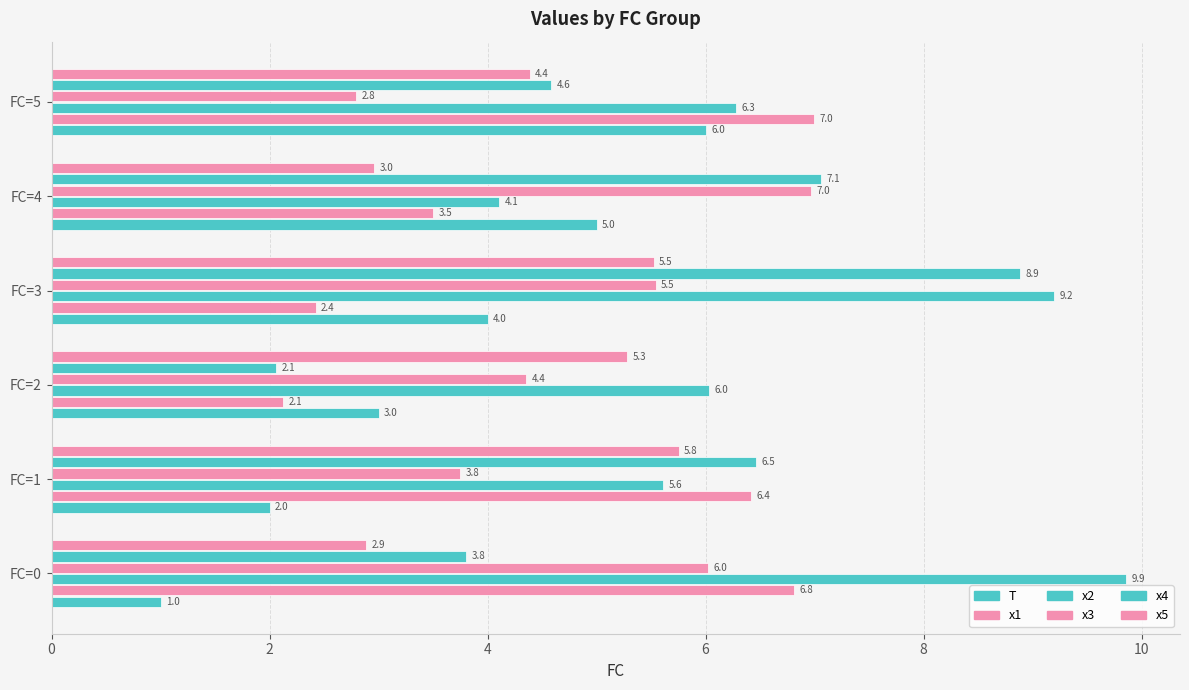

How many values in the x2 series are below 6?

2